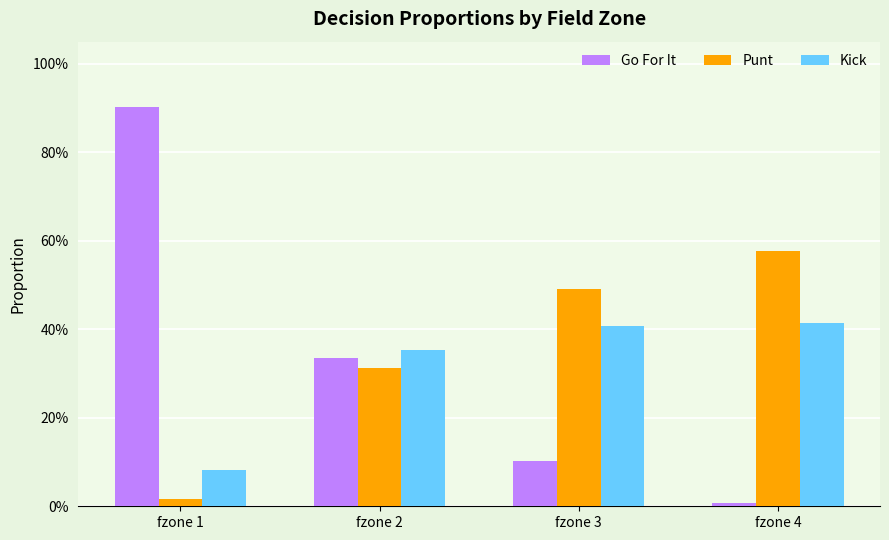

What is the highest value of the Kick series?

0.4